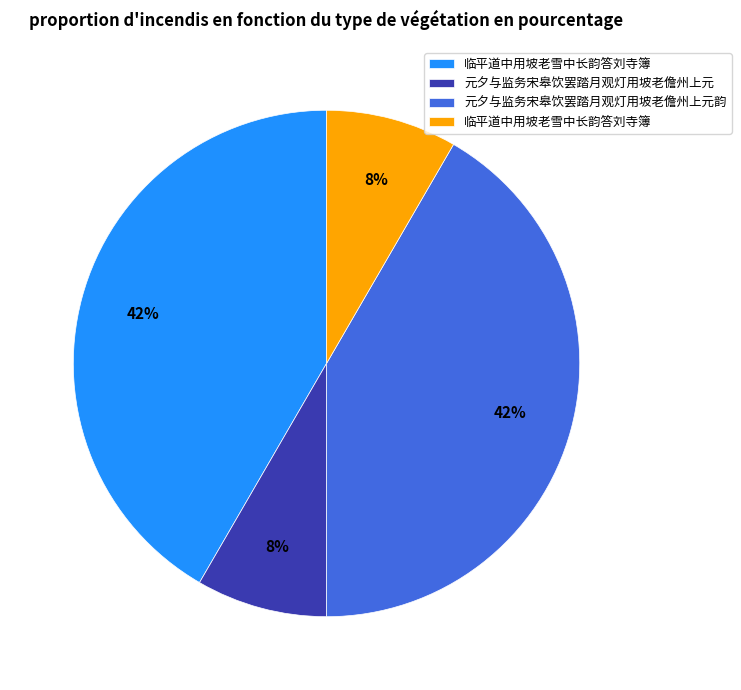

To the nearest percent, what is the average slice percentage?

25%